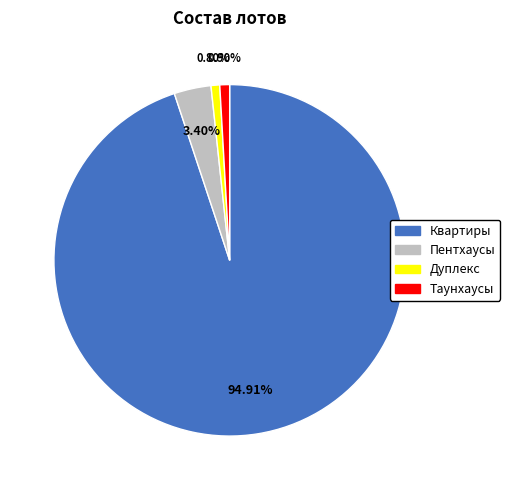

The Квартиры slice represents 84% of the pie. True or false?

False